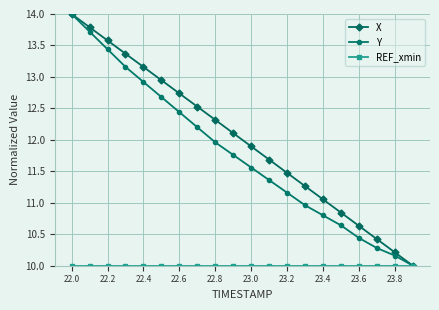

What is the sum of all Y values?

235.6